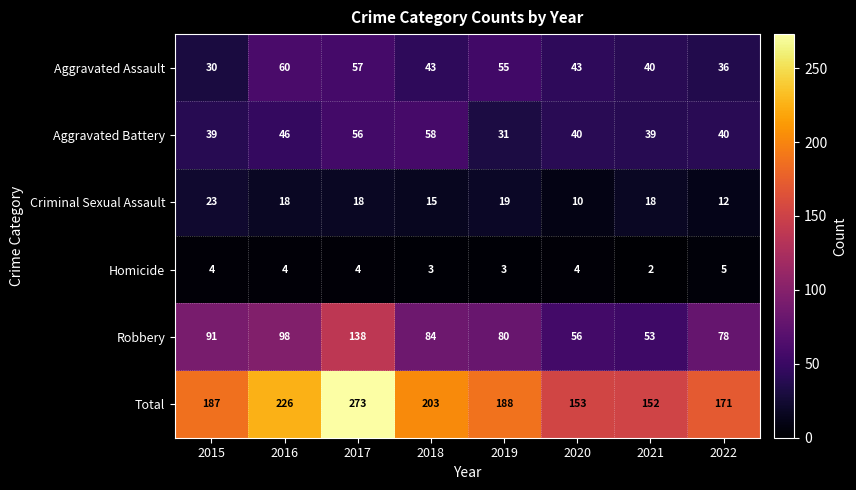

What value does the Criminal Sexual Assault series have at 2019, to the nearest 10?

20